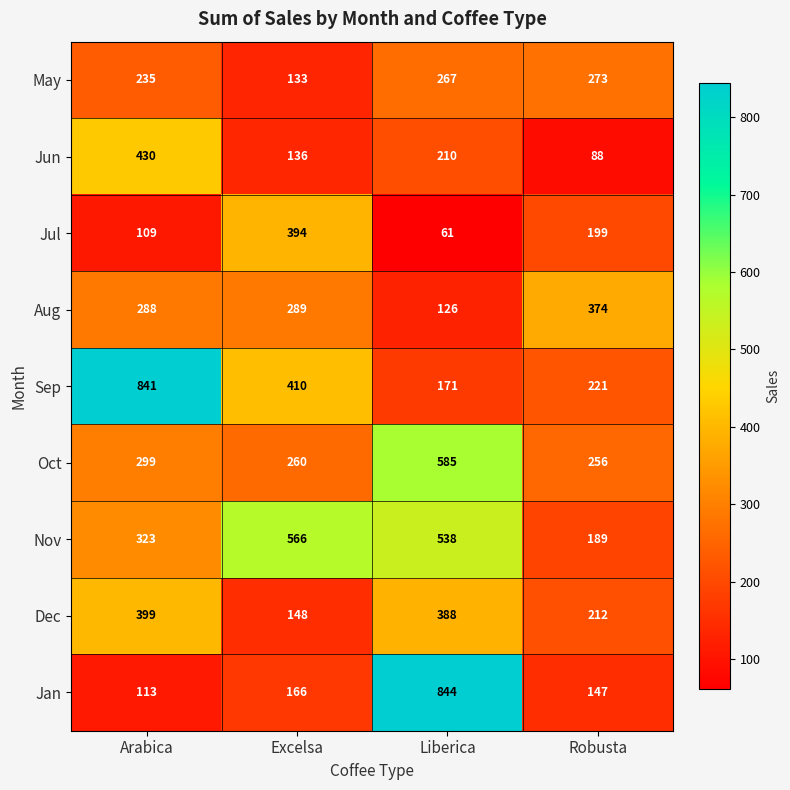

Which series has the widest spread of values?

Jan